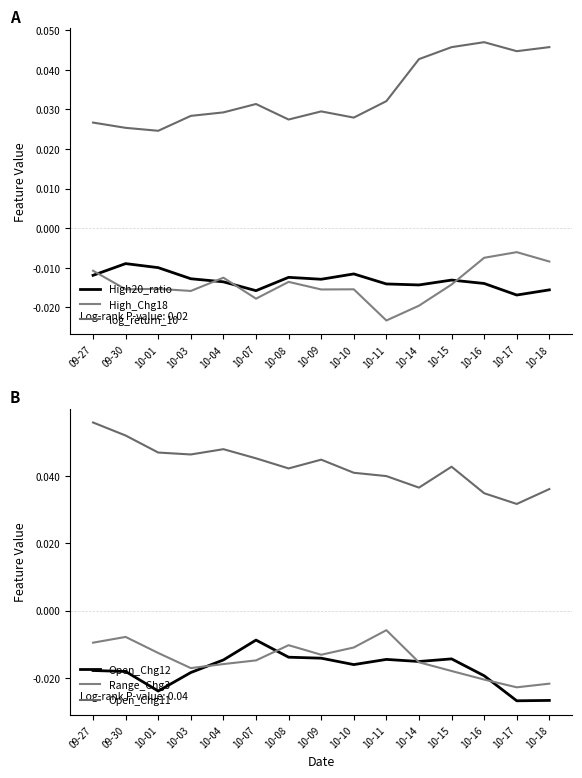

True or false: High_Chg18 and Open_Chg12 cross at least once.

True